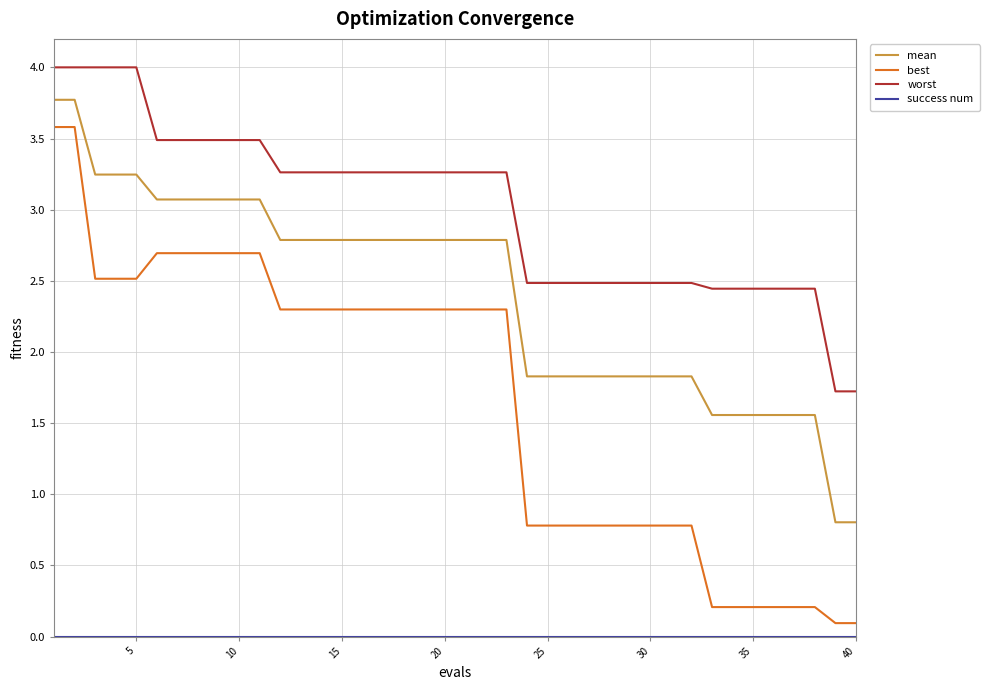

Which series has the widest spread of values?

best